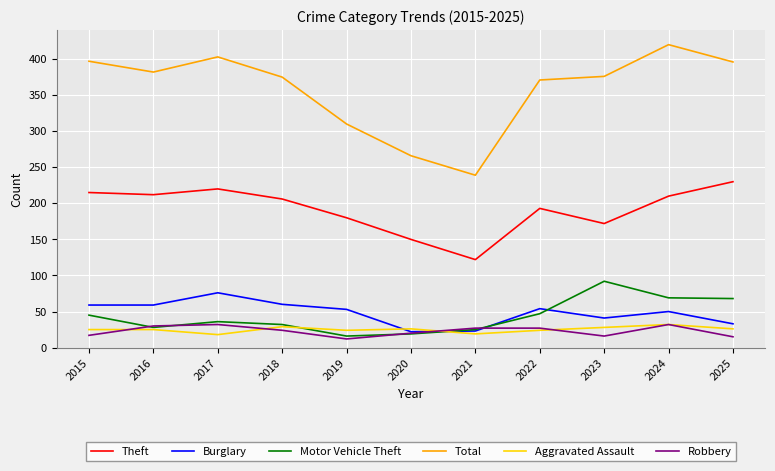

Which series has the largest total across all categories?

Total